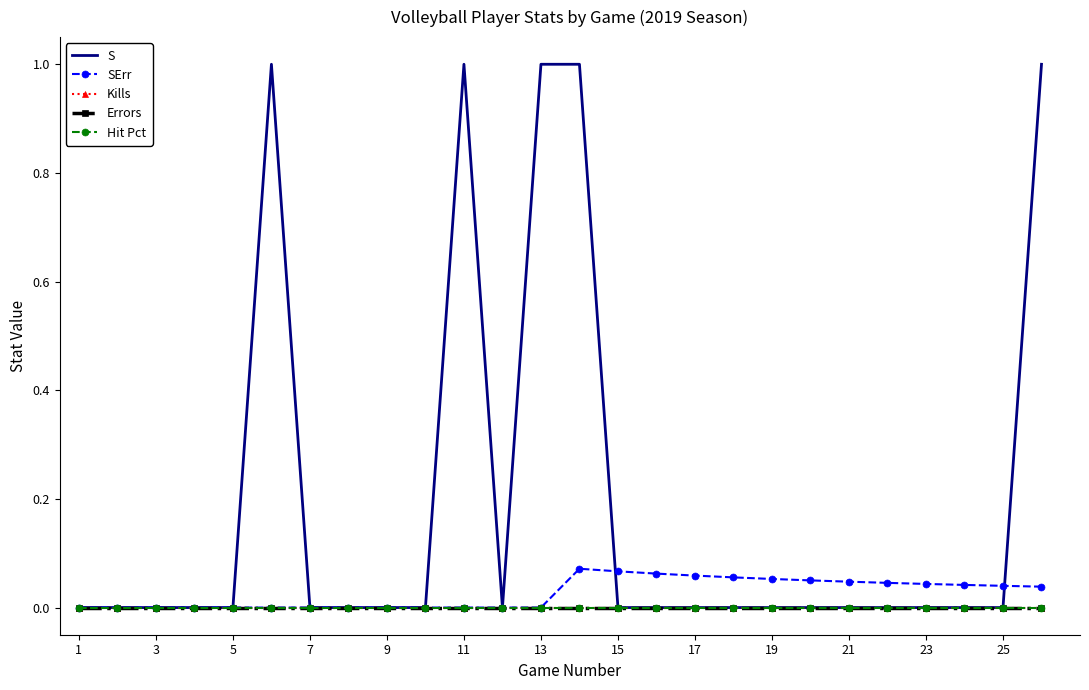

Which series has the largest total across all categories?

S